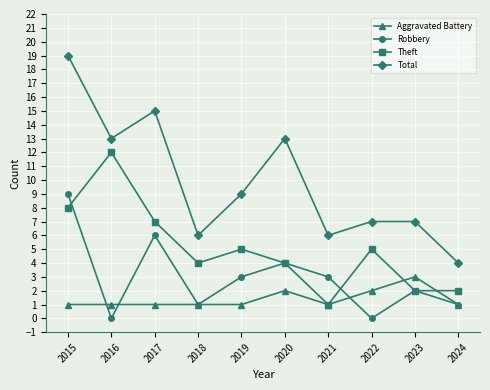

Reading left to right, transcribe all the data shown in this chart.

Aggravated Battery: 1	1	1	1	1	2	1	2	3	1
Robbery: 9	0	6	1	3	4	3	0	2	1
Theft: 8	12	7	4	5	4	1	5	2	2
Total: 19	13	15	6	9	13	6	7	7	4